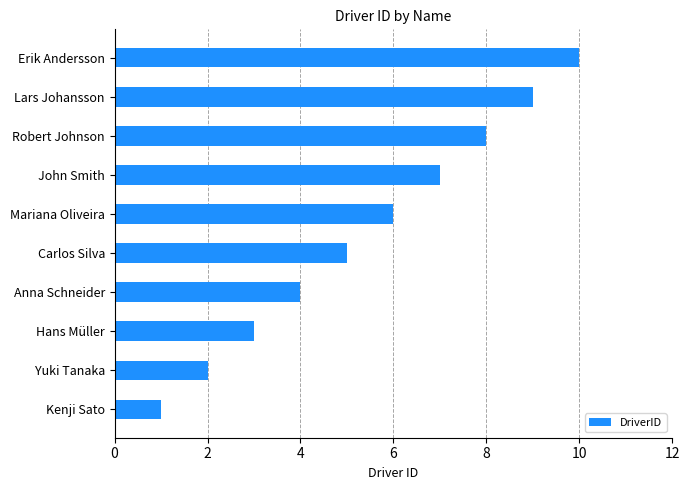

Which label corresponds to the largest value in the chart?

Erik Andersson